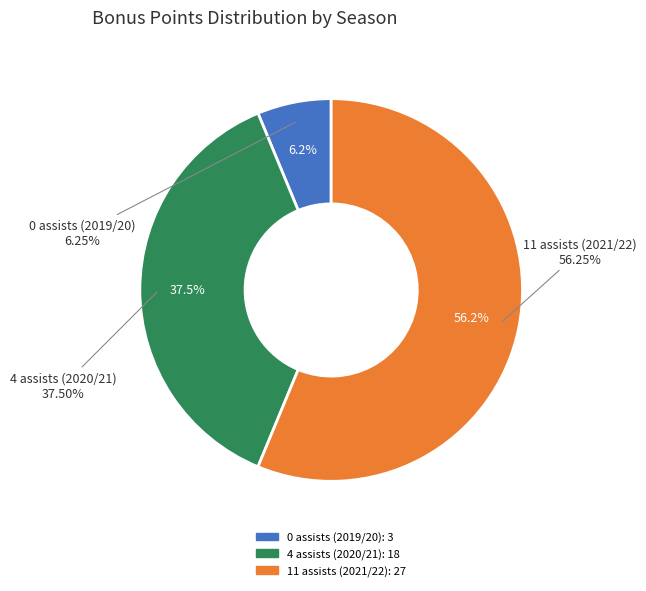

What is the ratio of the value at 11 assists (2021/22) to the value at 4 assists (2020/21)?

1.5